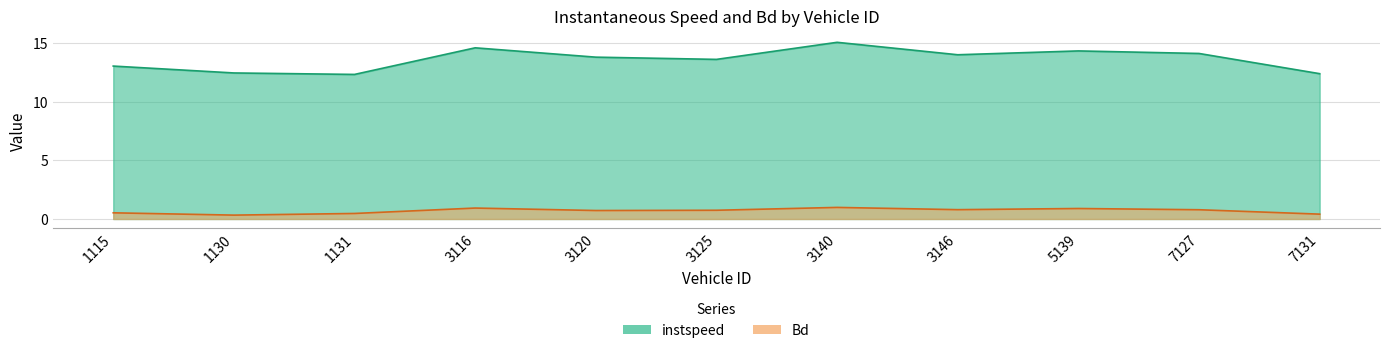

What is the difference between the maximum and second lowest values in the instspeed series?

2.7